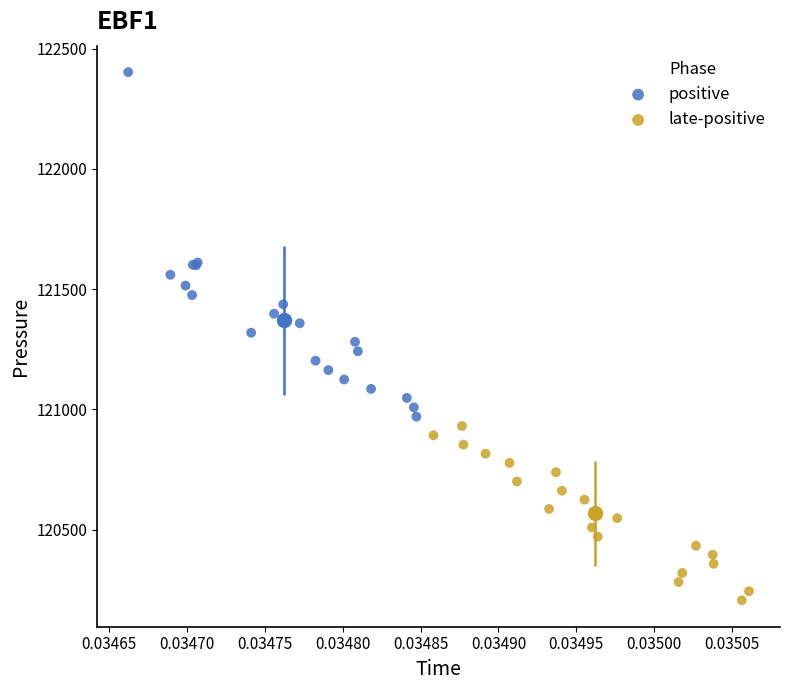

Which series contains the highest Y value?

positive